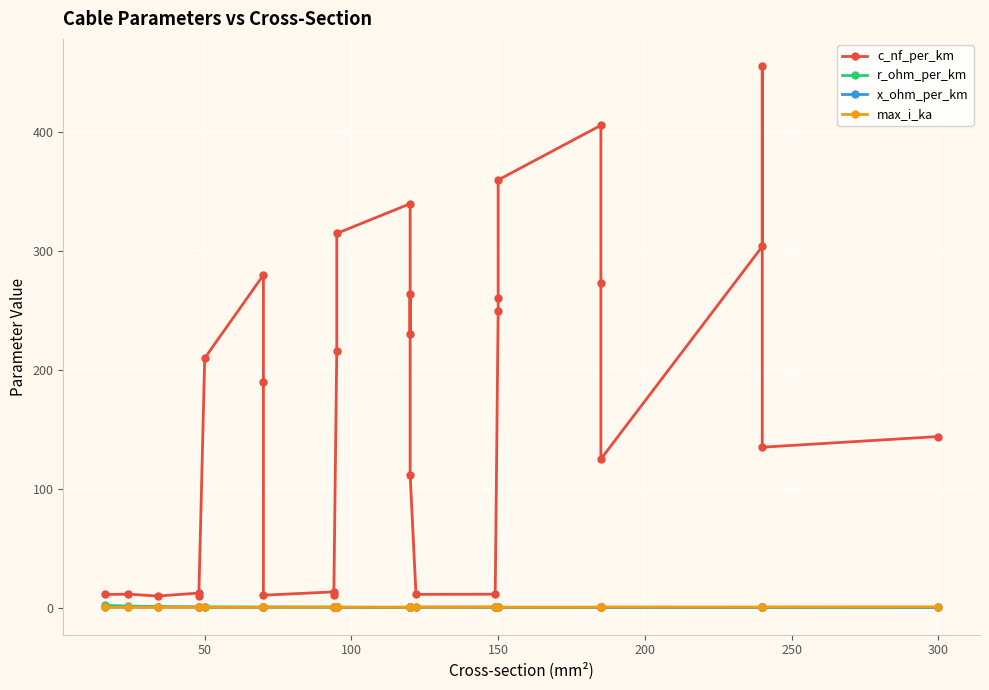

True or false: r_ohm_per_km and x_ohm_per_km cross at least once.

True